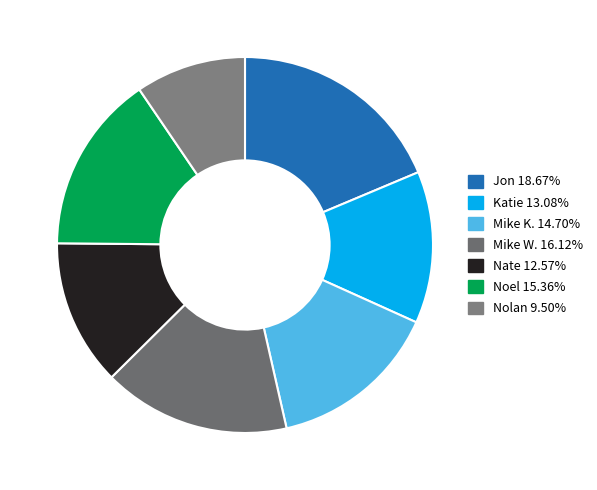

Is there a majority slice in this chart?

No